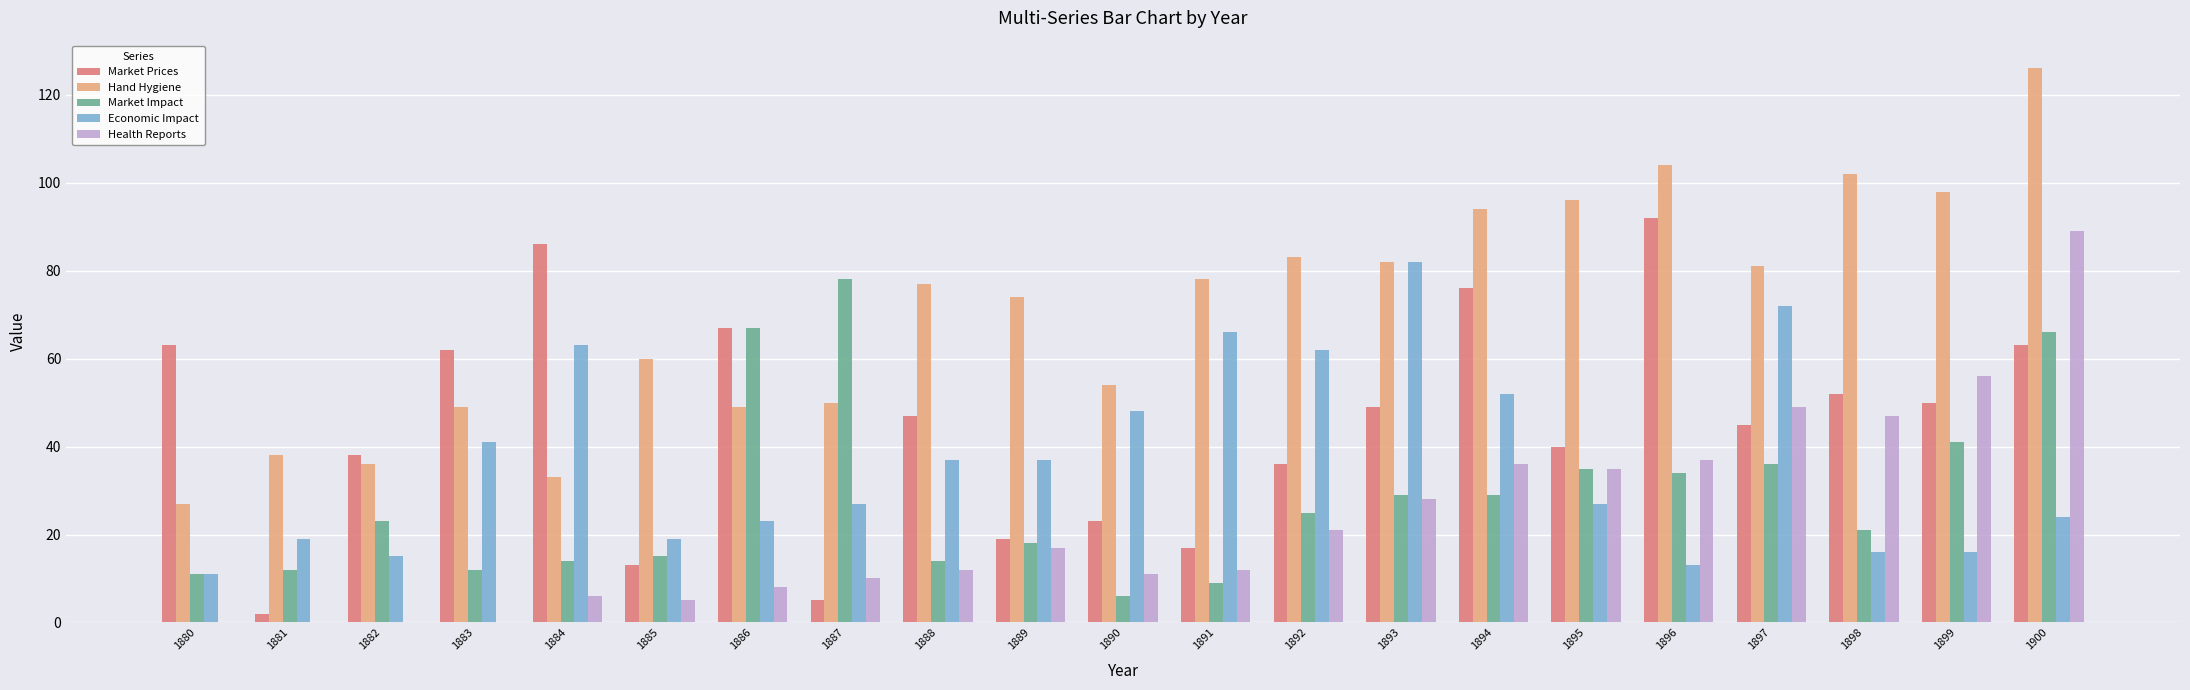

Reading left to right, transcribe all the data shown in this chart.

Market Prices: 63	2	38	62	86	13	67	5	47	19	23	17	36	49	76	40	92	45	52	50	63
Hand Hygiene: 27	38	36	49	33	60	49	50	77	74	54	78	83	82	94	96	104	81	102	98	126
Market Impact: 11	12	23	12	14	15	67	78	14	18	6	9	25	29	29	35	34	36	21	41	66
Economic Impact: 11	19	15	41	63	19	23	27	37	37	48	66	62	82	52	27	13	72	16	16	24
Health Reports: 0	0	0	0	6	5	8	10	12	17	11	12	21	28	36	35	37	49	47	56	89